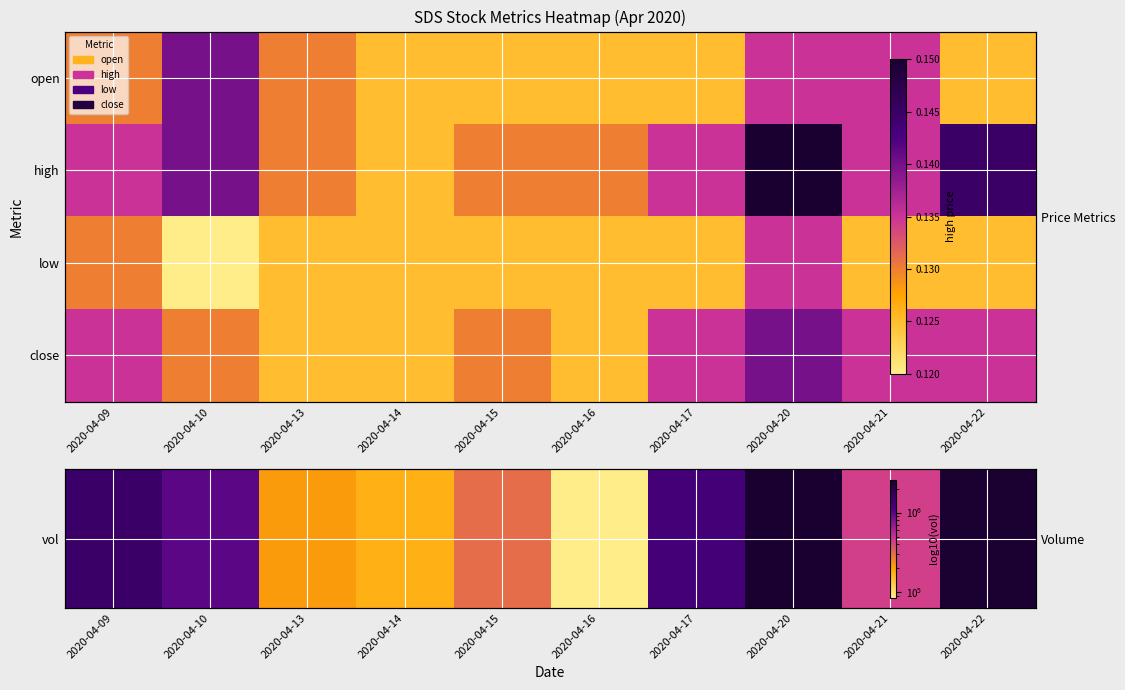

Which label corresponds to the largest value in the chart?

2020-04-20